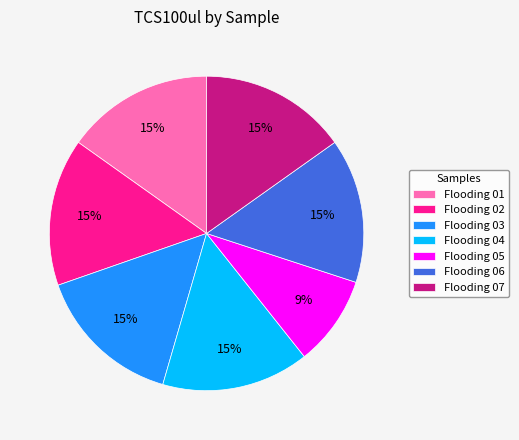

To the nearest percent, what is the difference between the largest and smallest slice percentages?

6%